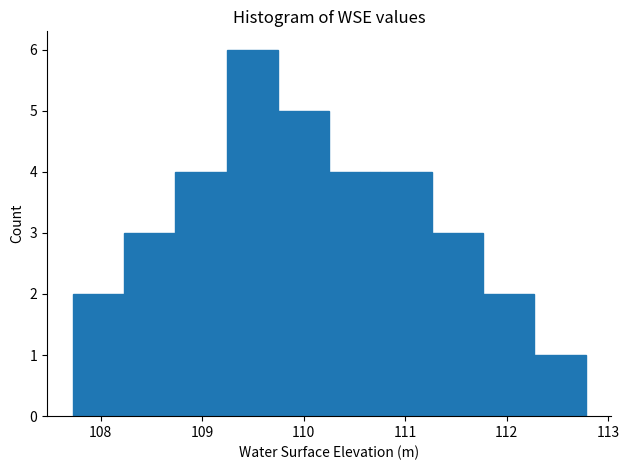

How tall is the bar that spans 109.7 to 110.3 on the x-axis? Neither the bar edges nor the heights are printed on the chart, so give them approximately, as read against the axes.

5